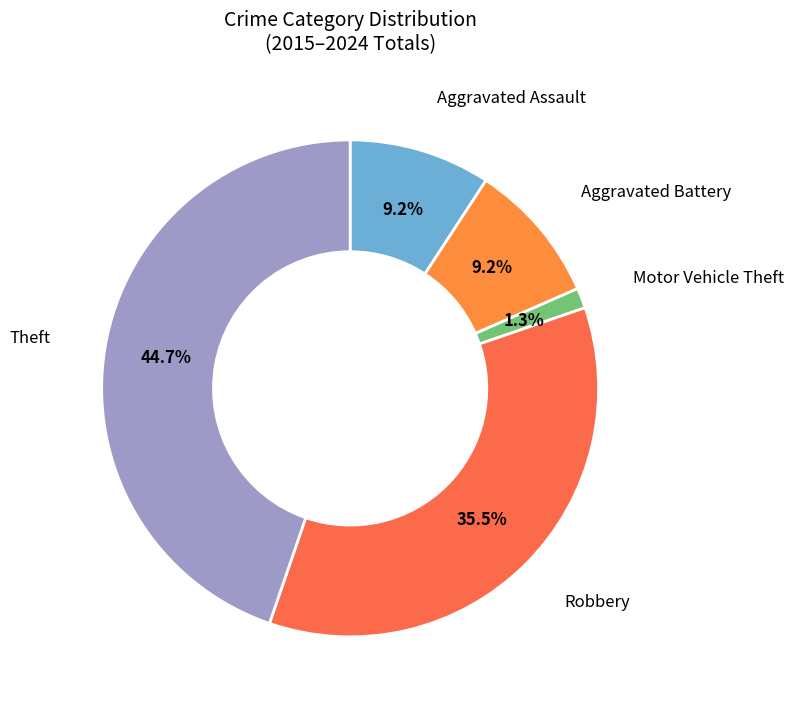

To the nearest percent, what portion does Motor Vehicle Theft represent?

1%